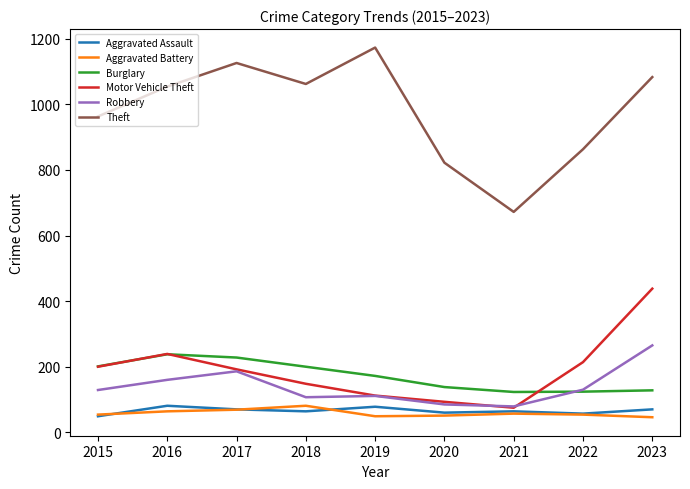

Which series has the widest spread of values?

Theft